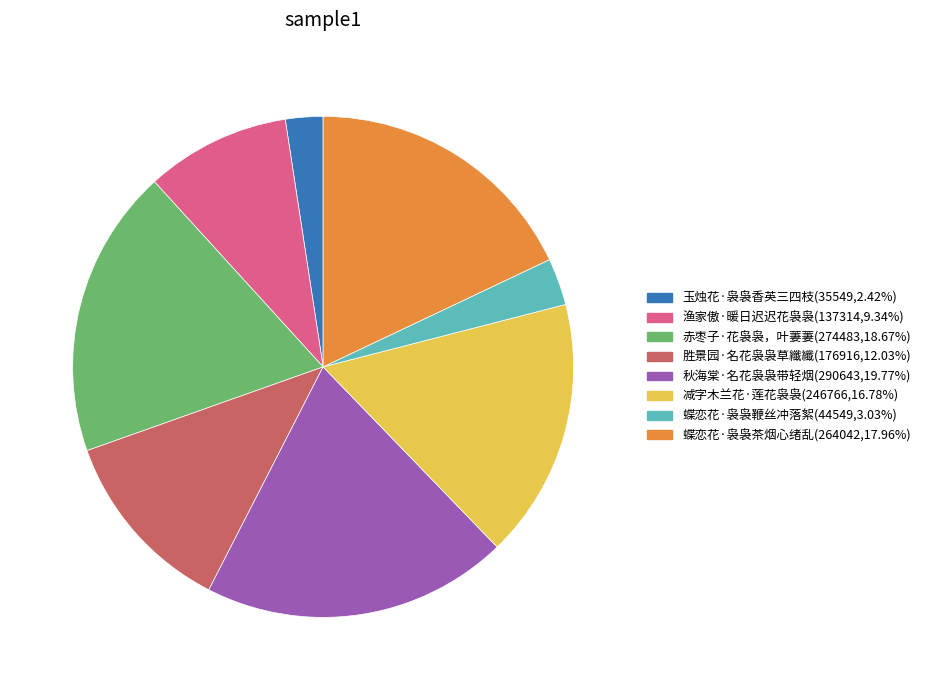

Do 秋海棠·名花袅袅带轻烟 and 赤枣子·花袅袅，叶萋萋 together represent more than half of the pie?

No